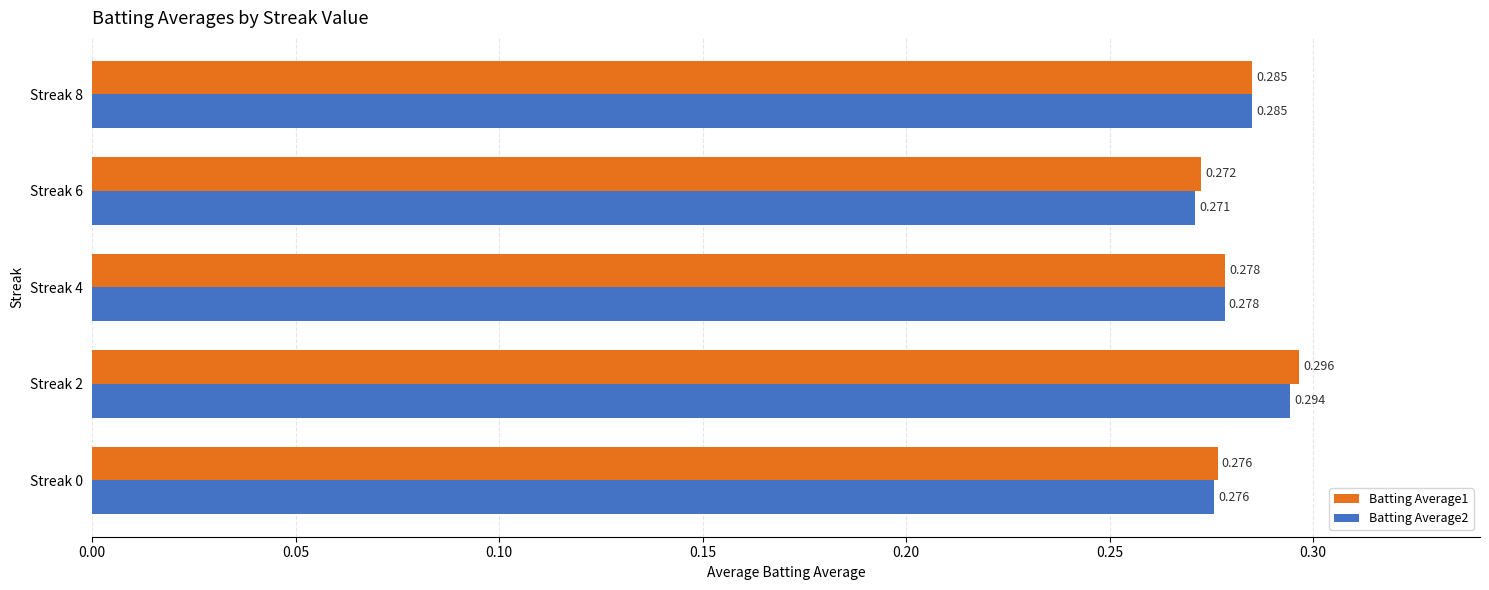

Which series has the largest total across all categories?

Batting Average1